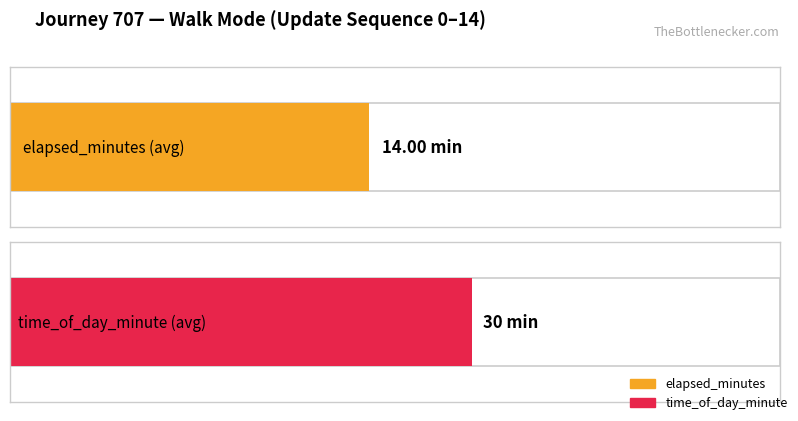

Is it true that time_of_day_minute equals 49 at 6?

False